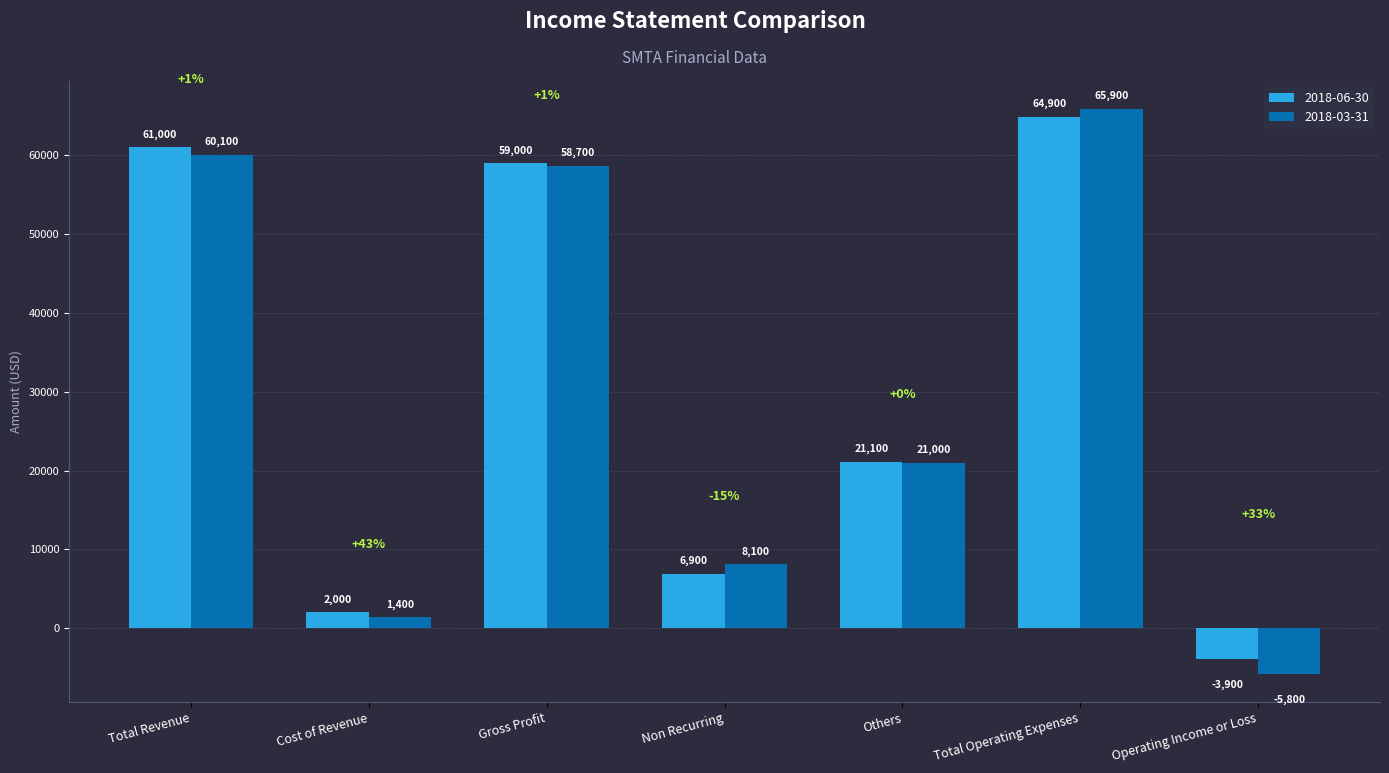

What is the spread (max minus min) of values at Others?

100